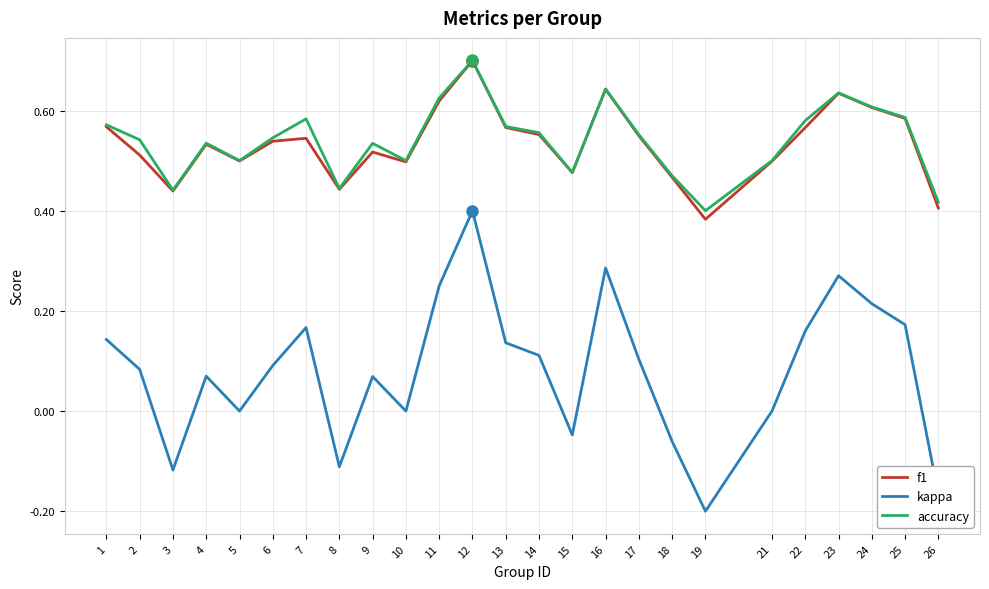

True or false: f1 has a value of 0.6 at 1.

True